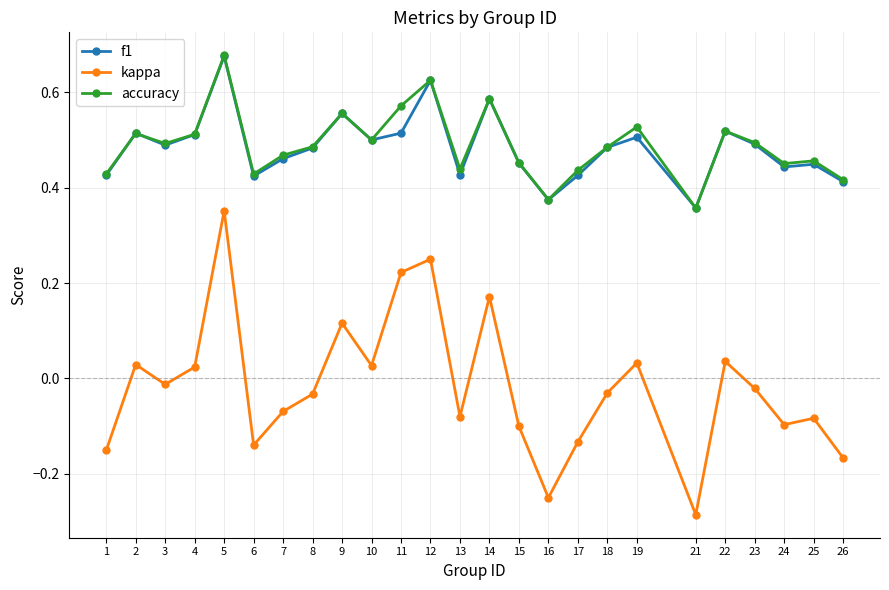

Between 12 and 26, which series saw the biggest shift?

kappa